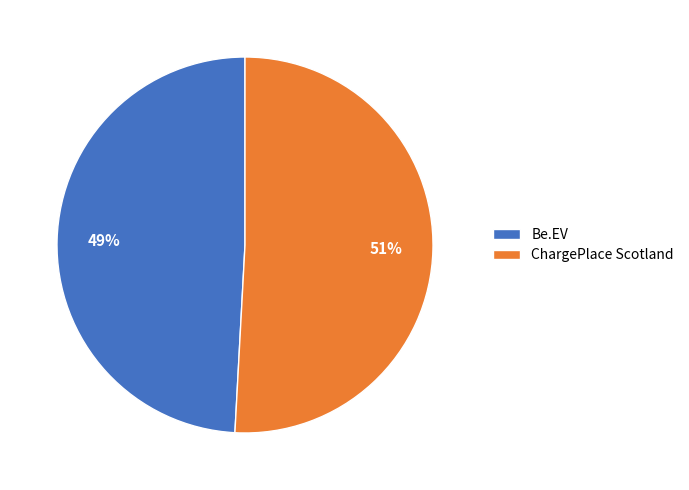

Do ChargePlace Scotland and Be.EV together represent more than half of the pie?

Yes